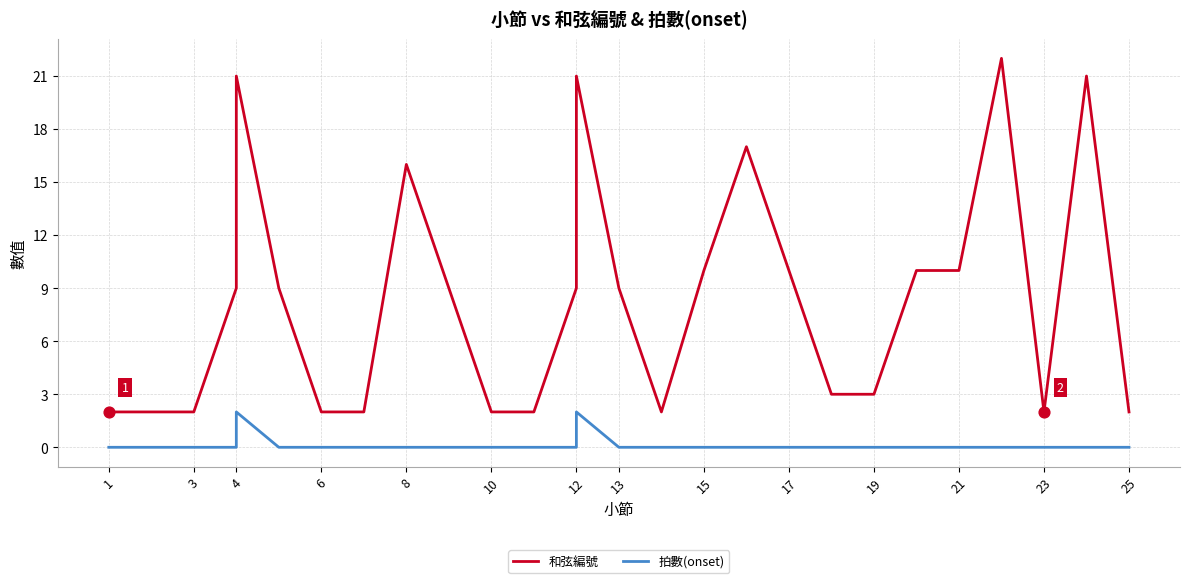

Which series has the largest total across all categories?

和弦編號